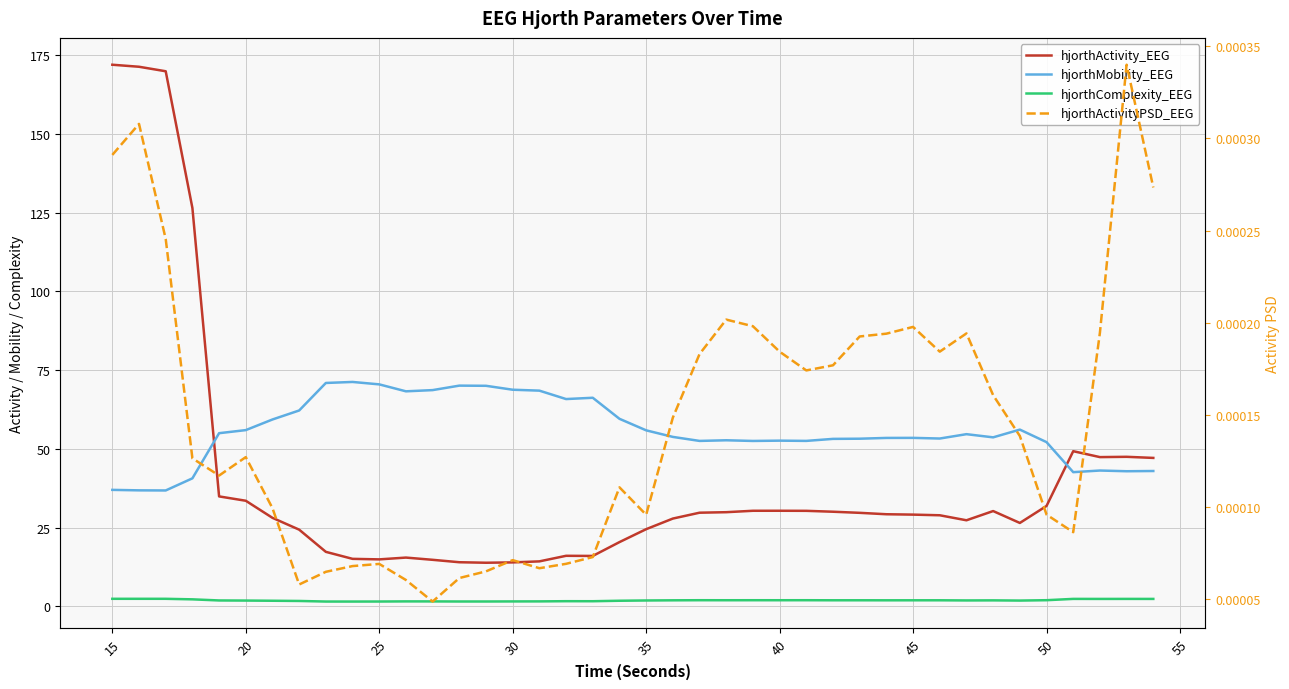

Reading left to right, list all the values displayed in this chart.

hjorthActivity_EEG: 171.9	171.3	169.9	126.5	34.9	33.5	28.1	24.3	17.3	15.1	14.9	15.5	14.8	14.0	13.8	14.0	14.3	16.0	16.0	20.4	24.5	27.9	29.7	29.9	30.3	30.3	30.3	30.0	29.7	29.2	29.1	28.9	27.3	30.2	26.5	31.9	49.3	47.4	47.5	47.1
hjorthMobility_EEG: 37.0	36.8	36.8	40.6	55.0	55.9	59.3	62.2	70.9	71.2	70.5	68.3	68.6	70.1	70.0	68.8	68.5	65.8	66.2	59.5	55.9	53.8	52.5	52.7	52.5	52.6	52.5	53.2	53.2	53.5	53.5	53.3	54.7	53.6	56.1	52.1	42.6	43.1	42.9	43.0
hjorthComplexity_EEG: 2.4	2.4	2.4	2.2	1.9	1.8	1.8	1.7	1.5	1.5	1.5	1.6	1.6	1.5	1.5	1.6	1.6	1.6	1.6	1.8	1.9	1.9	1.9	1.9	1.9	1.9	1.9	1.9	1.9	1.9	1.9	1.9	1.9	1.9	1.8	2.0	2.4	2.4	2.4	2.4
hjorthActivityPSD_EEG: 0.0	0.0	0.0	0.0	0.0	0.0	0.0	0.0	0.0	0.0	0.0	0.0	0.0	0.0	0.0	0.0	0.0	0.0	0.0	0.0	0.0	0.0	0.0	0.0	0.0	0.0	0.0	0.0	0.0	0.0	0.0	0.0	0.0	0.0	0.0	0.0	0.0	0.0	0.0	0.0